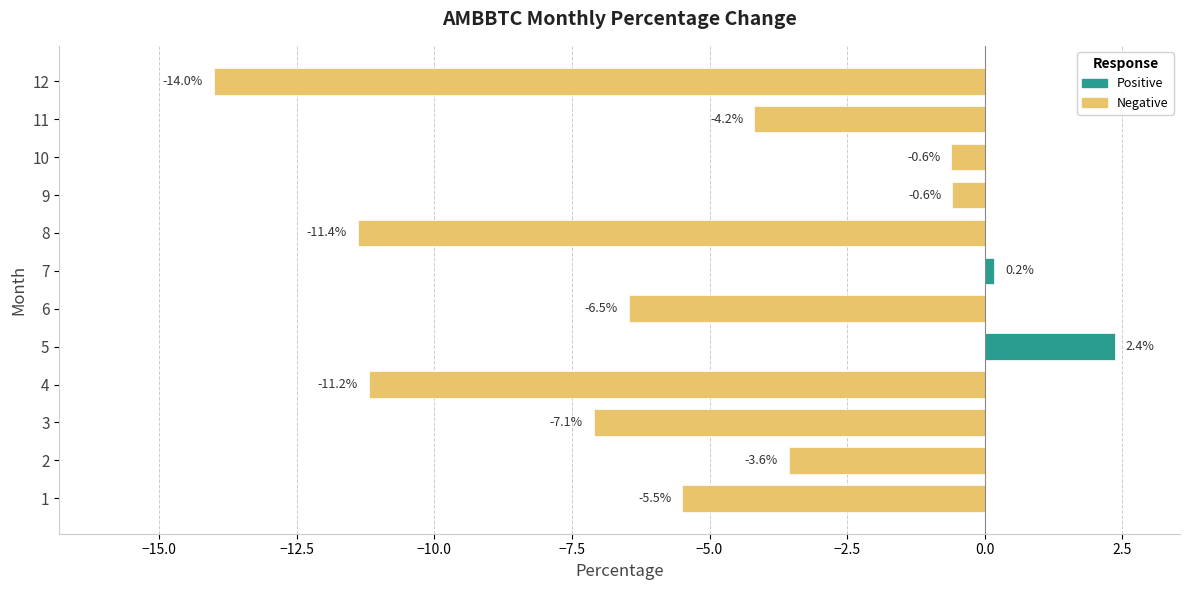

How many bars are there in total?

12